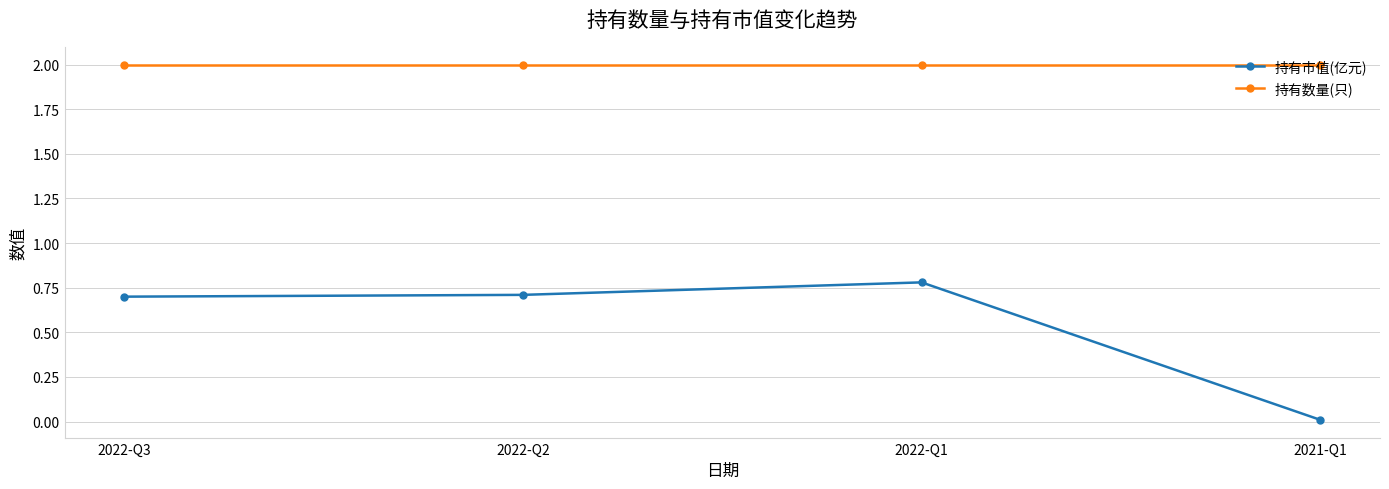

What is the minimum value for 持有数量(只)?

2.0